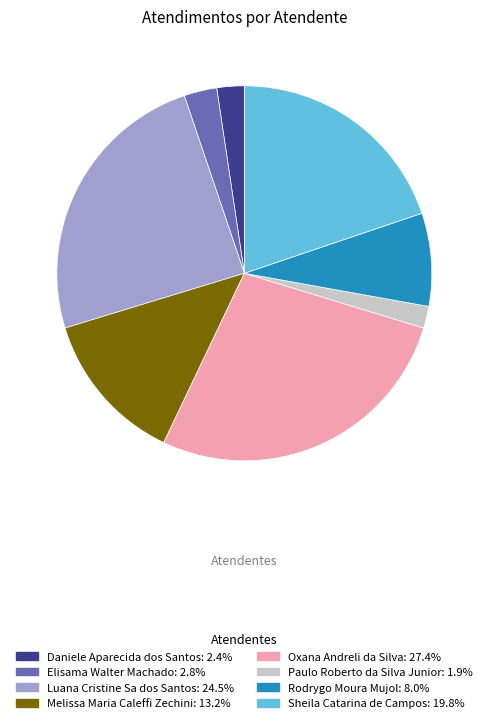

Does any single category account for the majority?

No